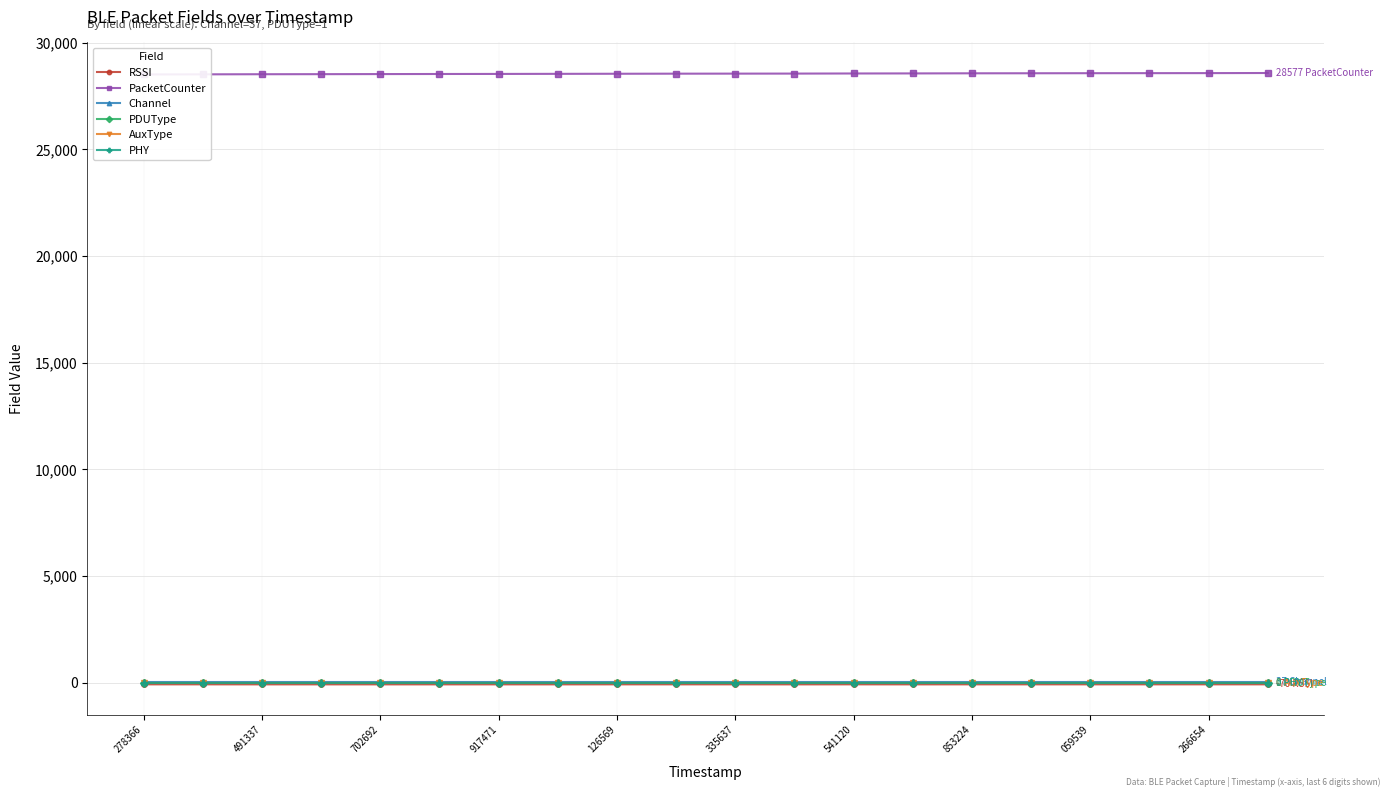

True or false: Channel has a value of 56 at 266654.

False